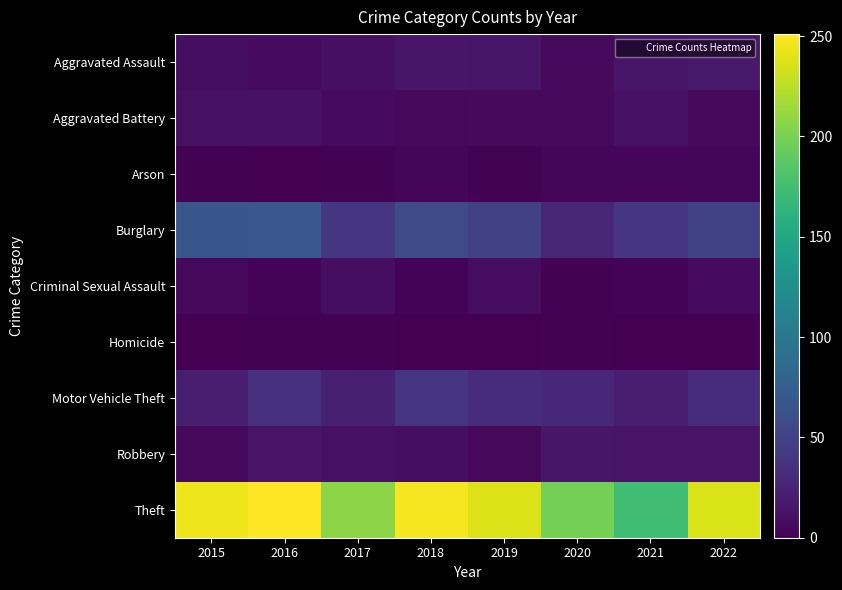

Reading right to left, transcribe all the data shown in this chart.

Aggravated Assault: 2022=17	2021=15	2020=6	2019=14	2018=15	2017=10	2016=7	2015=9
Aggravated Battery: 2022=6	2021=11	2020=6	2019=6	2018=5	2017=7	2016=12	2015=11
Arson: 2022=4	2021=3	2020=3	2019=1	2018=3	2017=1	2016=0	2015=1
Burglary: 2022=50	2021=40	2020=27	2019=48	2018=57	2017=40	2016=68	2015=67
Criminal Sexual Assault: 2022=7	2021=2	2020=1	2019=8	2018=2	2017=9	2016=2	2015=5
Homicide: 2022=0	2021=0	2020=1	2019=0	2018=0	2017=1	2016=1	2015=0
Motor Vehicle Theft: 2022=32	2021=21	2020=28	2019=32	2018=38	2017=22	2016=34	2015=21
Robbery: 2022=13	2021=13	2020=15	2019=5	2018=9	2017=11	2016=13	2015=6
Theft: 2022=237	2021=174	2020=199	2019=238	2018=248	2017=207	2016=251	2015=245